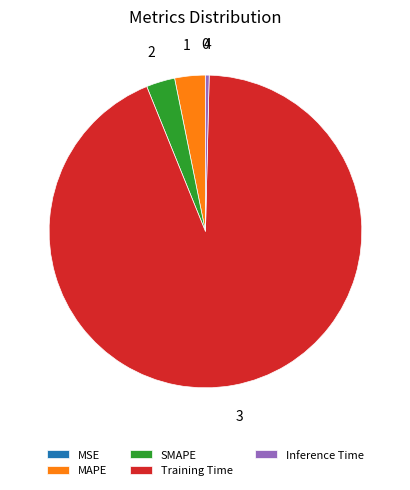

The Inference Time slice represents 14% of the pie. True or false?

False